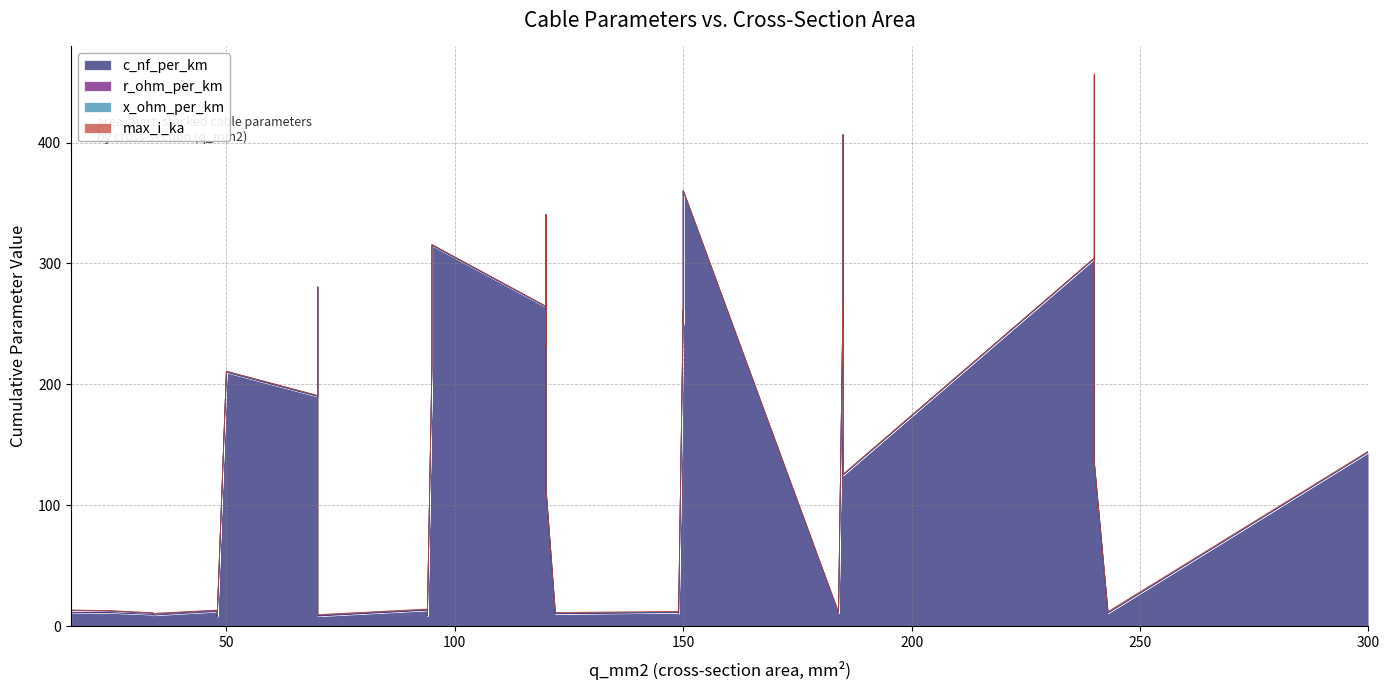

What is the average value of the r_ohm_per_km series?

0.4